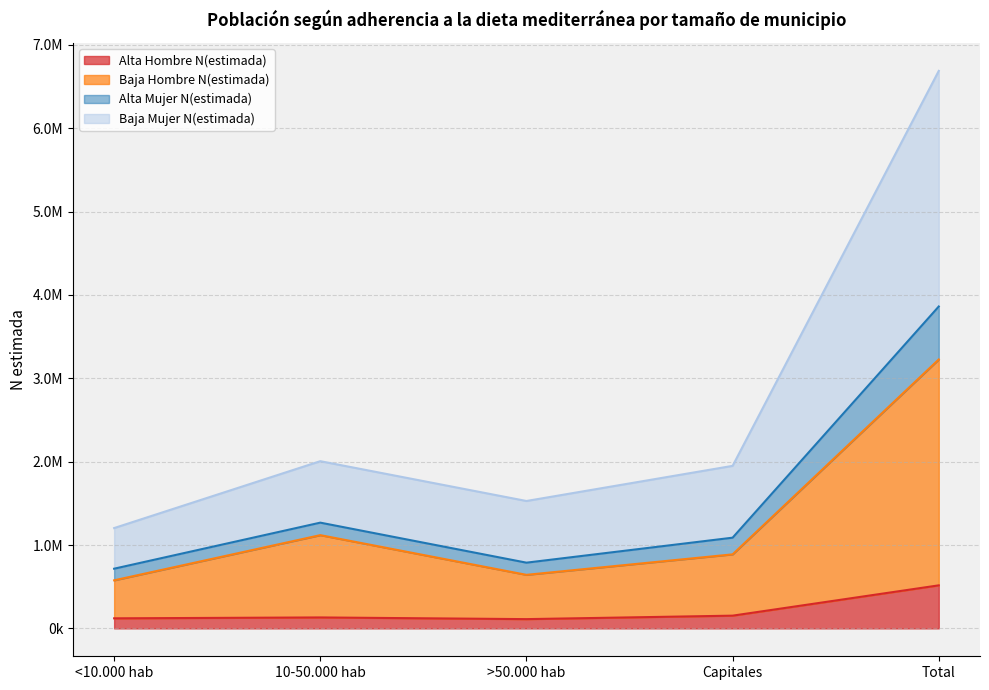

Does the chart display data point markers on the line(s)?

No